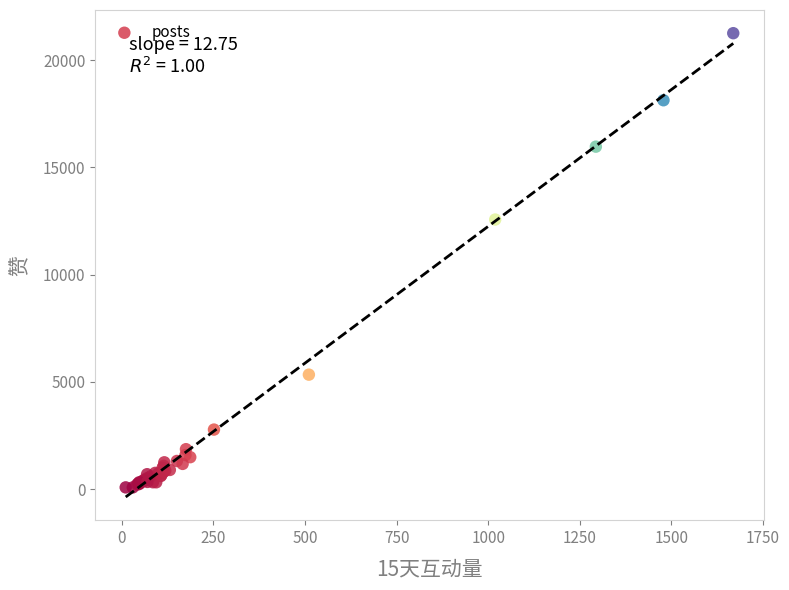

What Y value in the scatter plot is closest to 10664?

12564